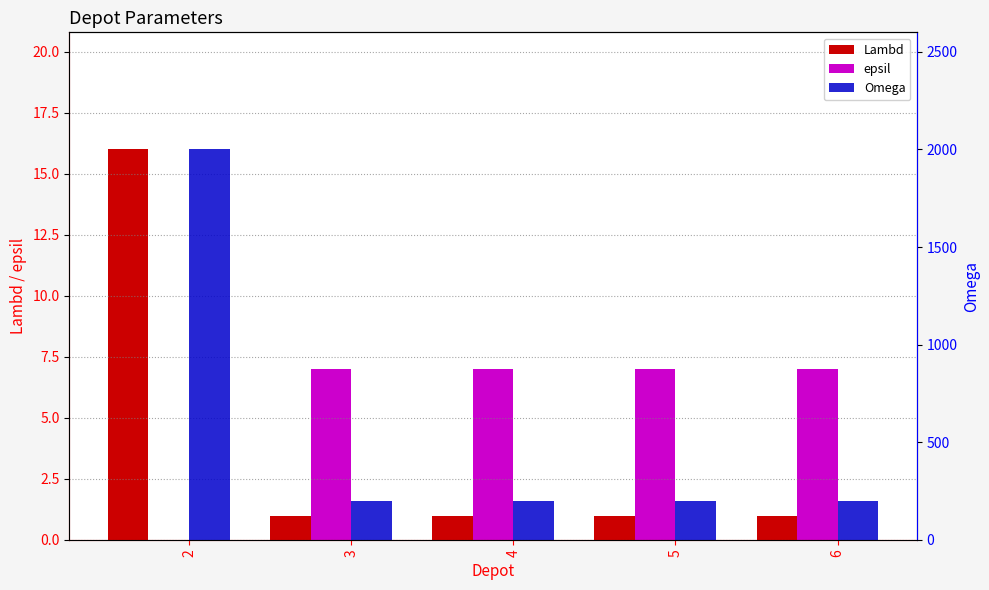

How many bars are there in each group?

3